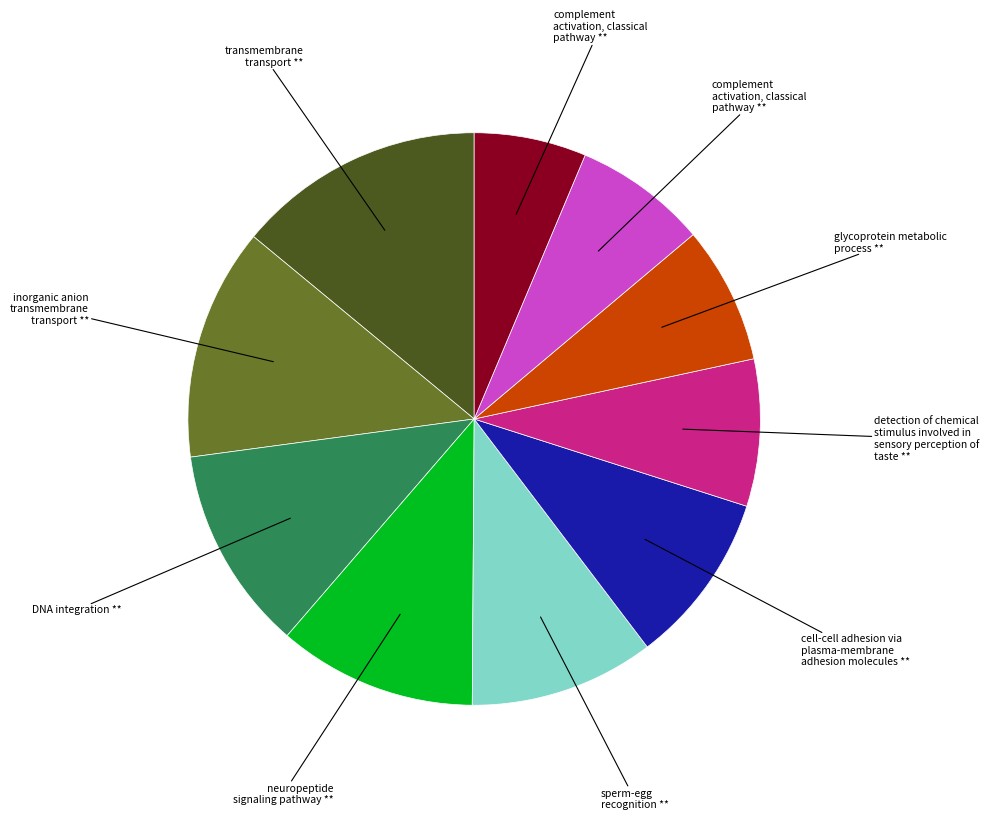

Is there a majority slice in this chart?

No